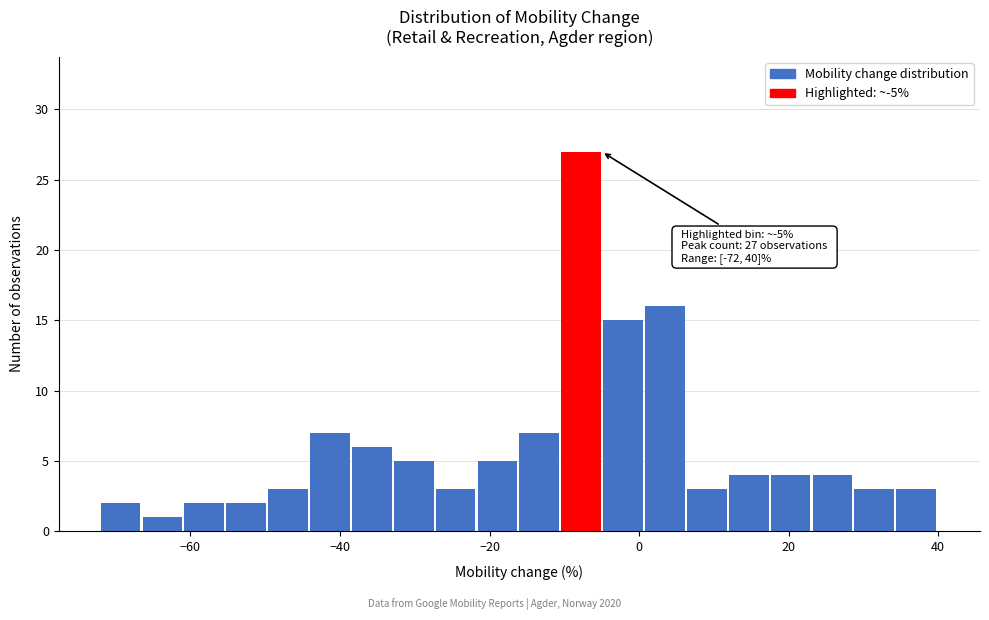

Around what value on the x-axis is the tallest bar? Give the approximate position of its centre, as read against the axis.

-8